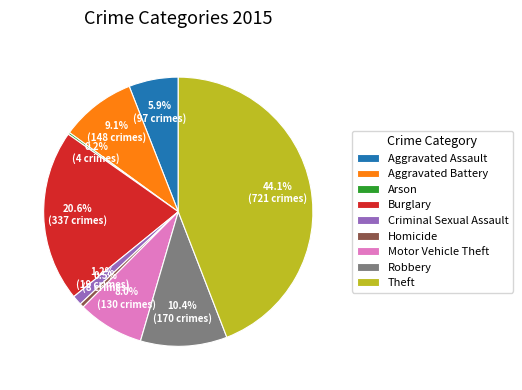

What is the total percentage of Aggravated Assault and Robbery?

16.3%